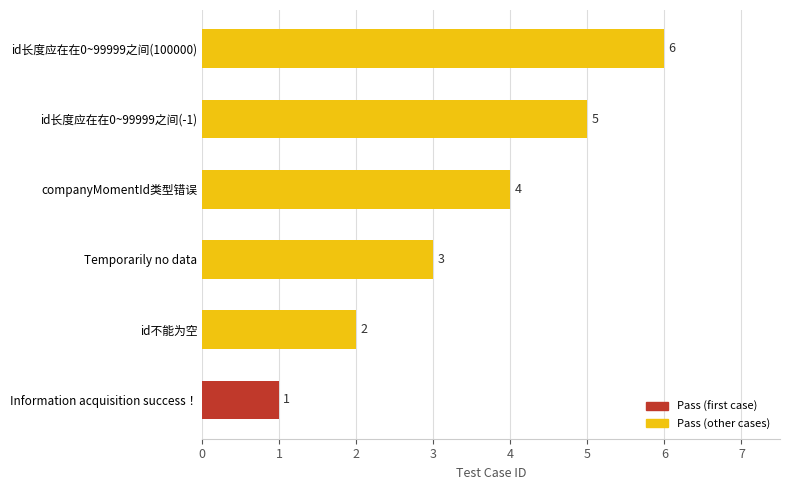

At which label is the value closest to 3?

Temporarily no data